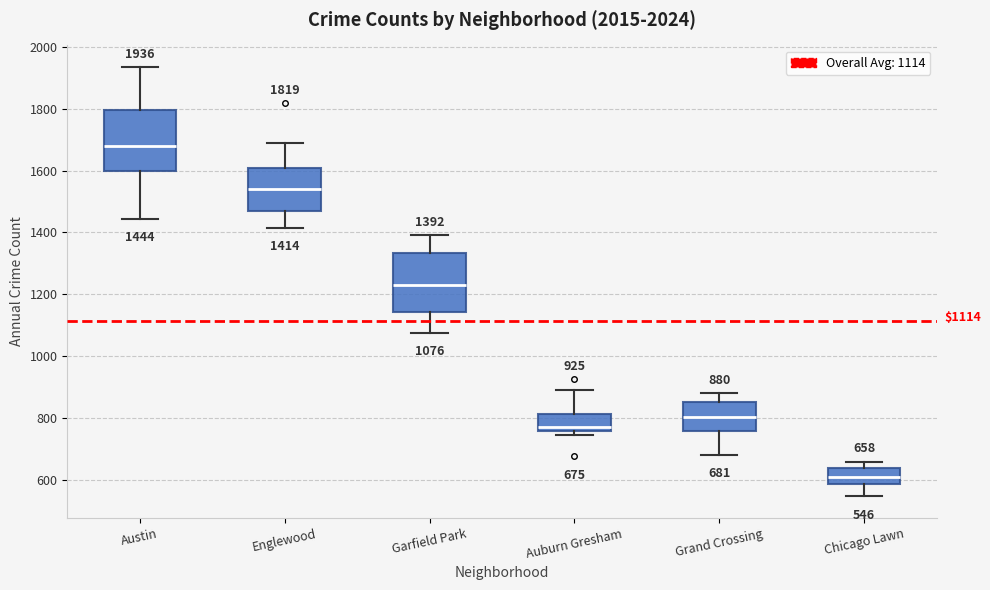

Which box has the lowest median line?

Chicago Lawn